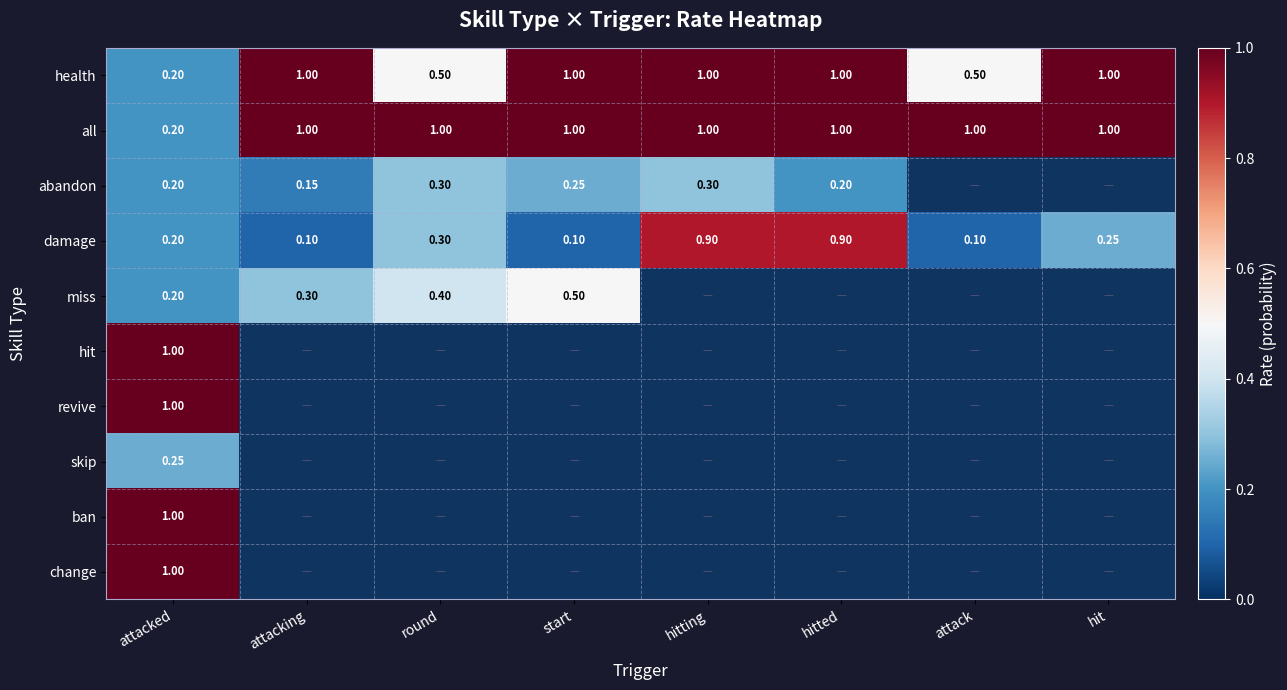

What is the average value of the all series?

0.9